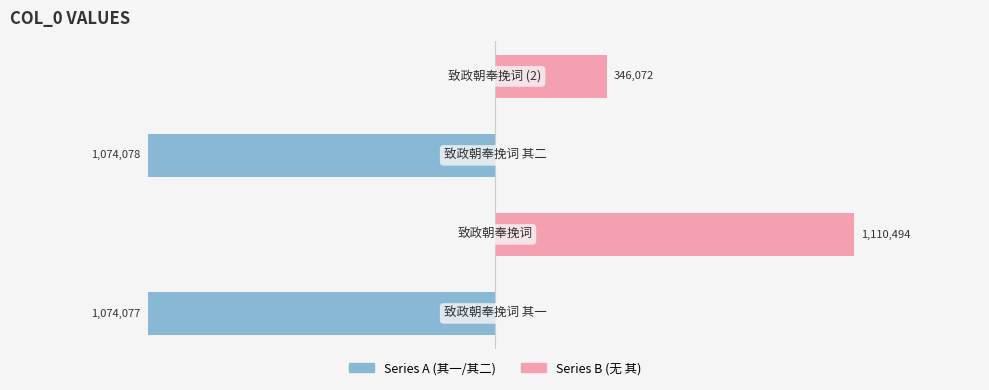

Are the bars horizontal?

Yes